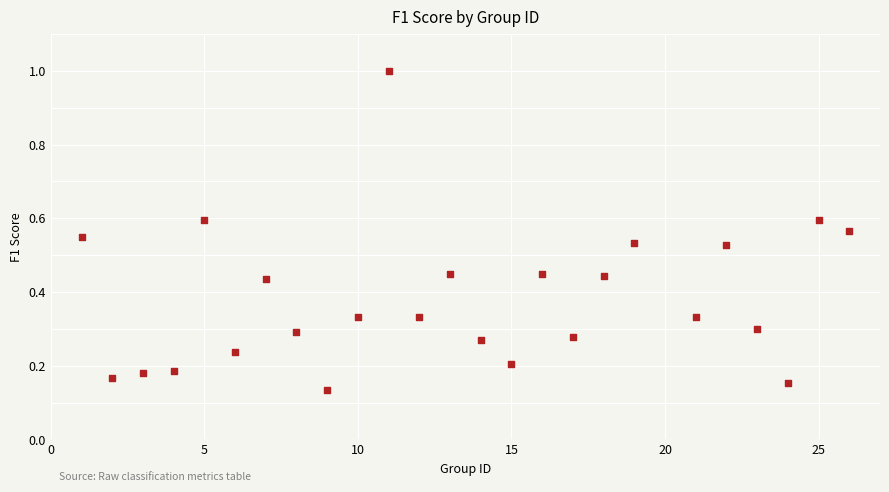

What is the range of X values (max minus min)?

25.0